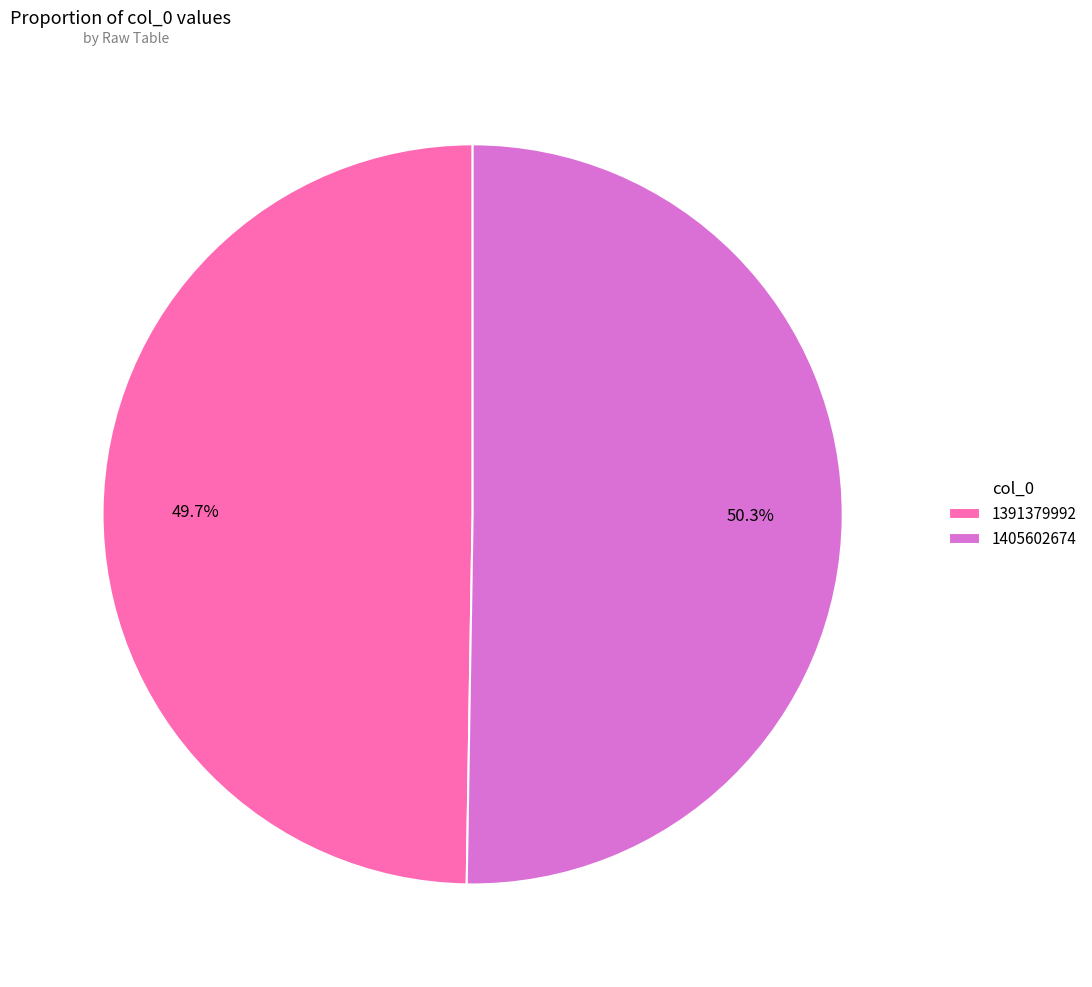

What percentage is the 1391379992 slice, to the nearest percent?

50%